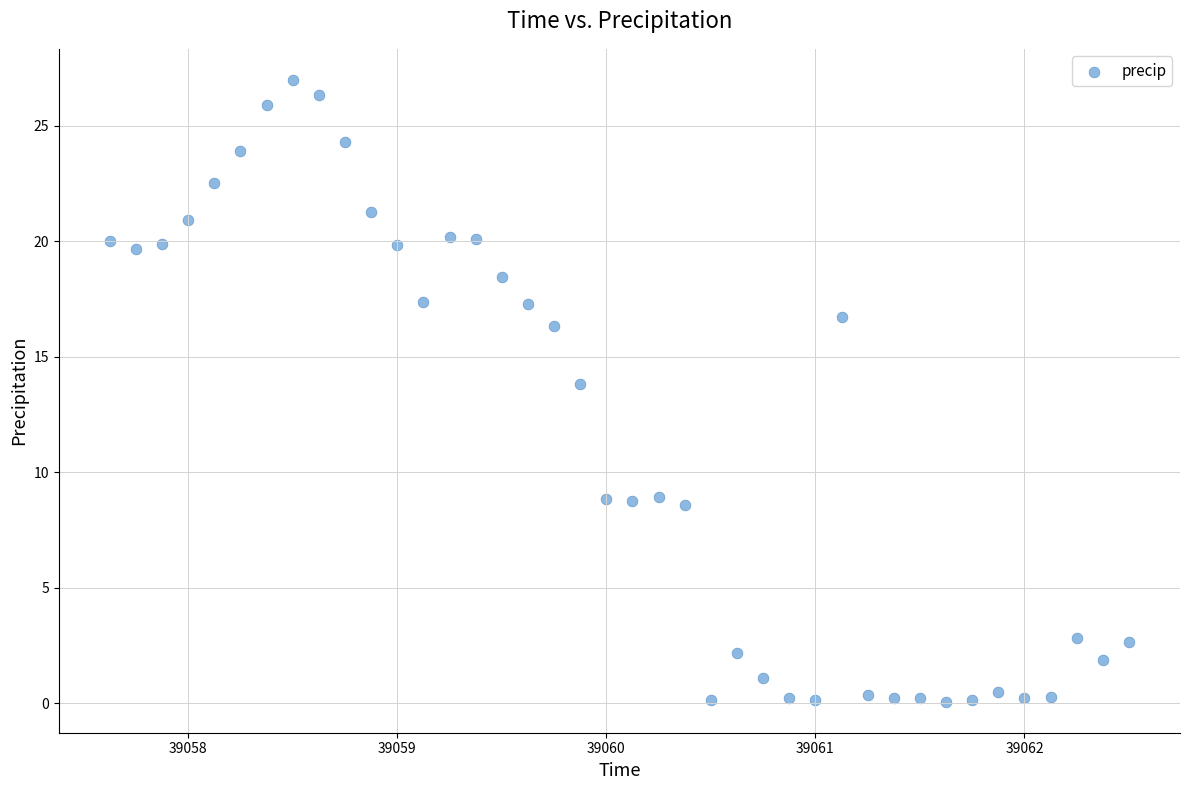

What is the range of X values (max minus min)?

4.9